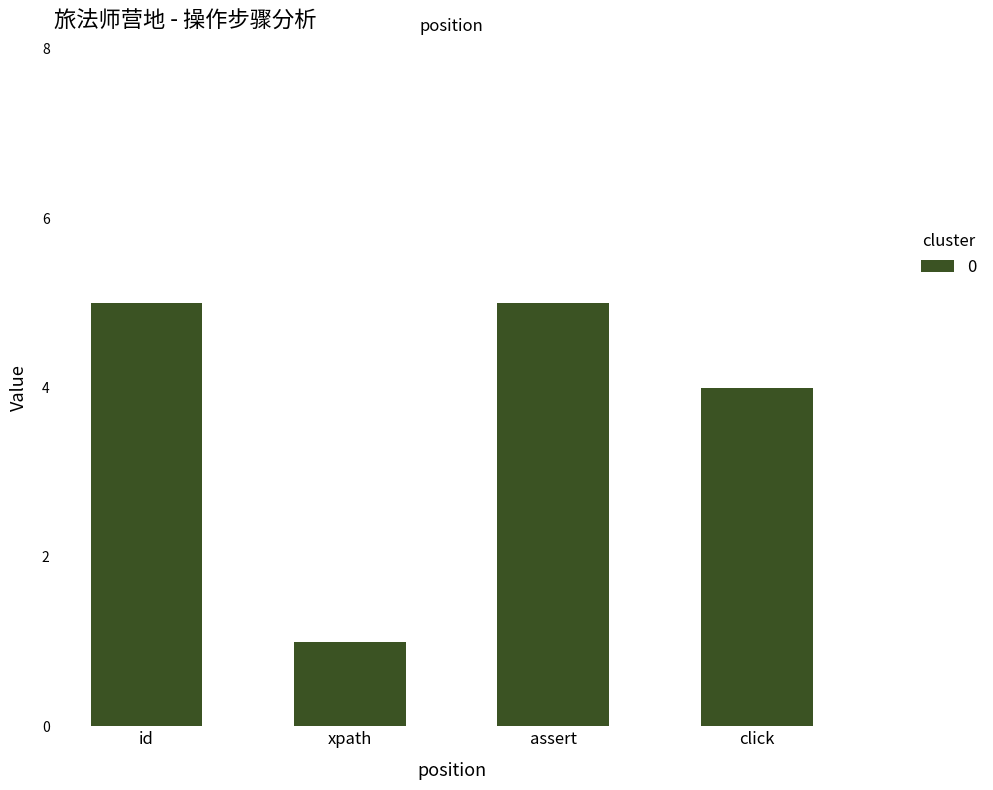

What is the average value?

4